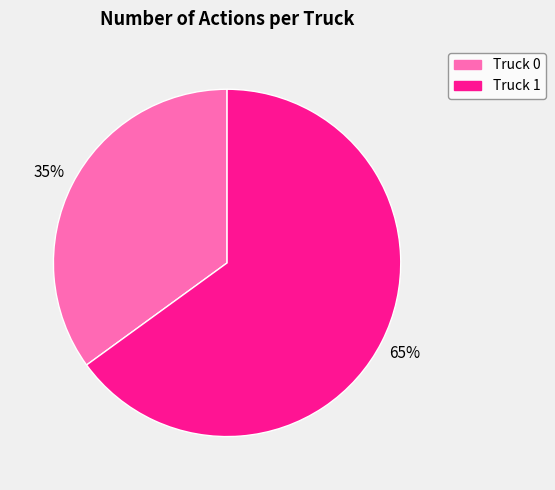

Which slice is the largest?

Truck 1